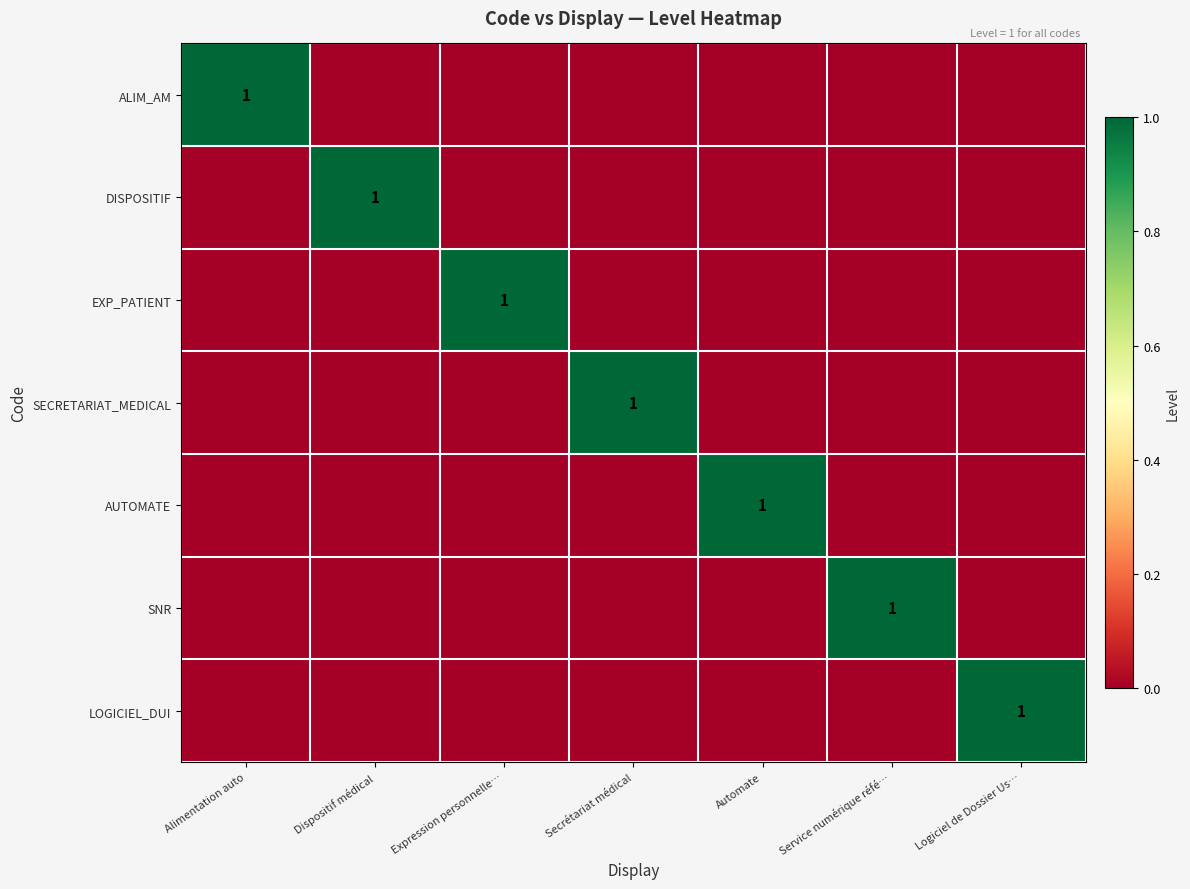

What is the difference between the maximum and second lowest values in the EXP_PATIENT series?

1